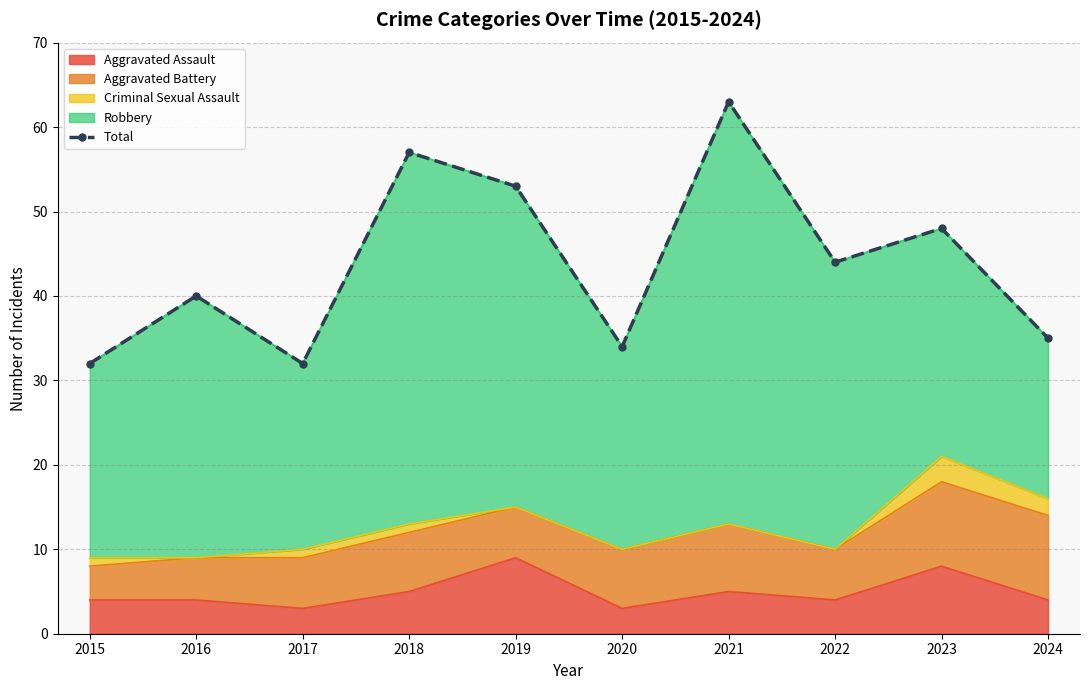

Which has a higher value, 2018 or 2015?

2018